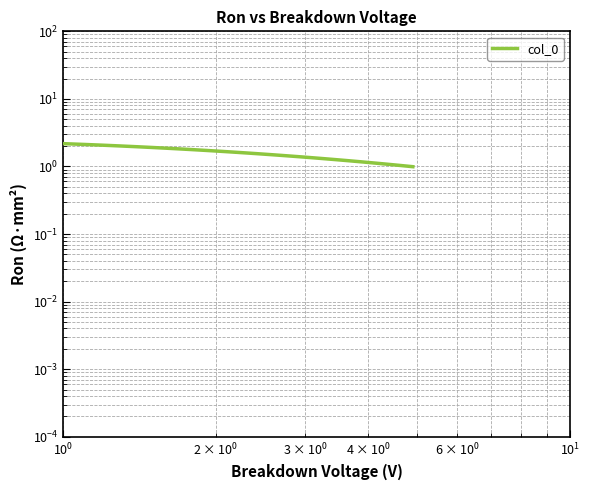

True or false: there are more than 0 points higher than both neighbors.

False